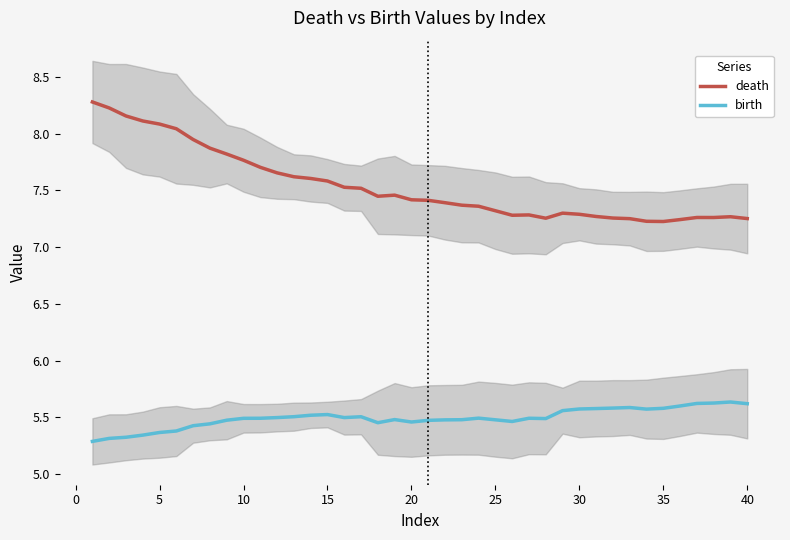

Is it true that birth equals 5.5 at 10?

True